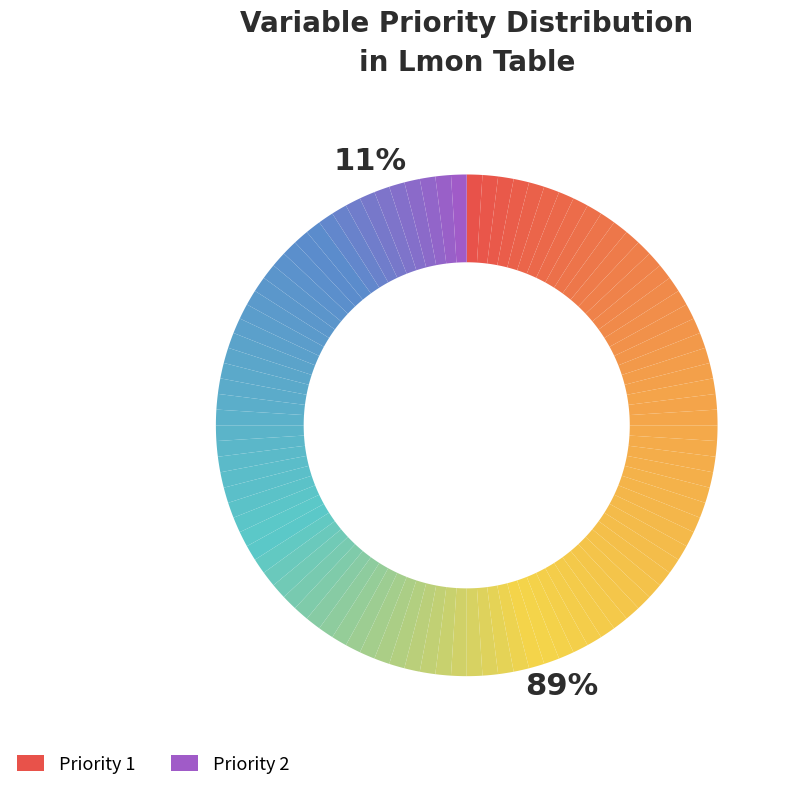

Is the sum of Priority 2 and Priority 1 greater than half?

Yes